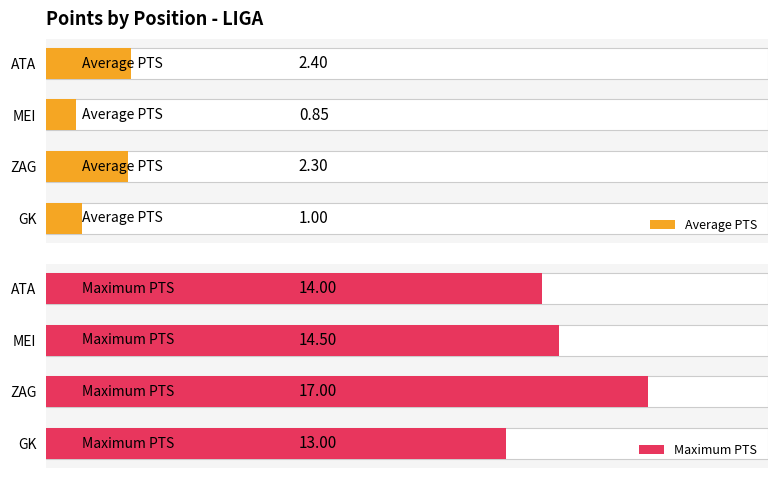

Reading left to right, transcribe all the data shown in this chart.

Average PTS: 1.0	2.3	0.8	2.4
Maximum PTS: 13.0	17.0	14.5	14.0